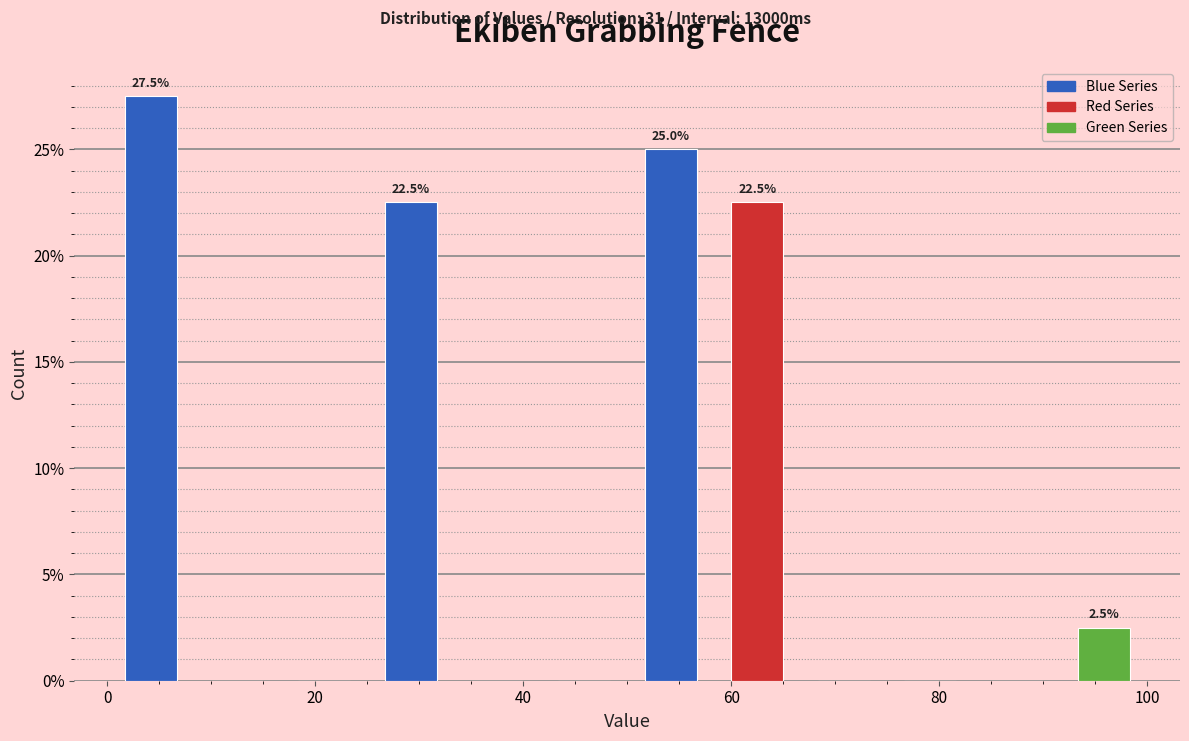

Which range on the x-axis has the tallest bar?

0 to 8